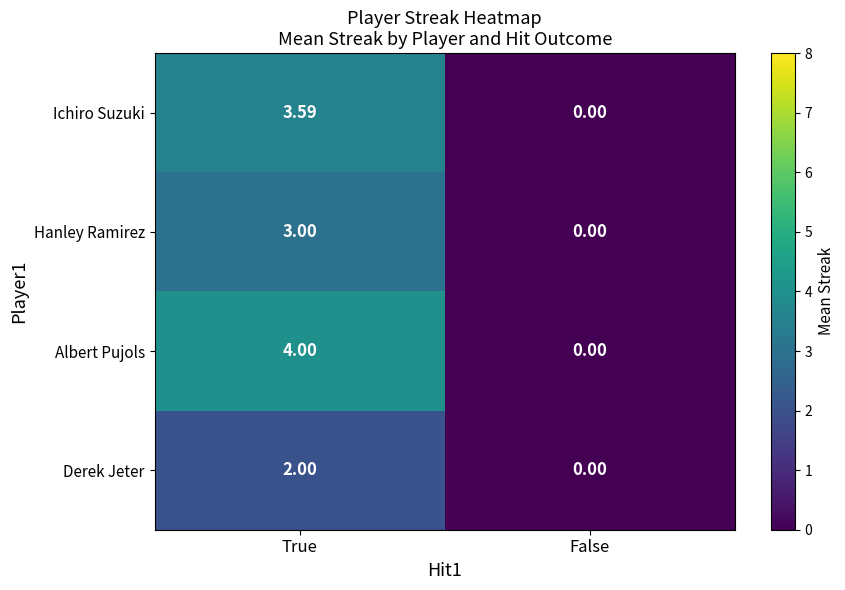

Rank the series by their average value, from highest to lowest.

Albert Pujols, Ichiro Suzuki, Hanley Ramirez, Derek Jeter